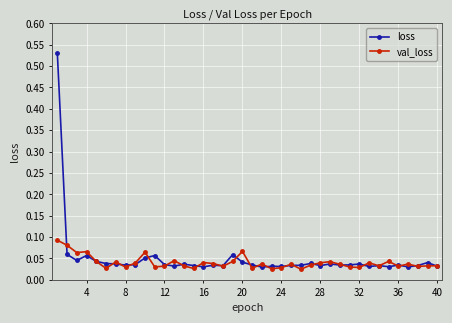

How many lines are shown in the chart?

2